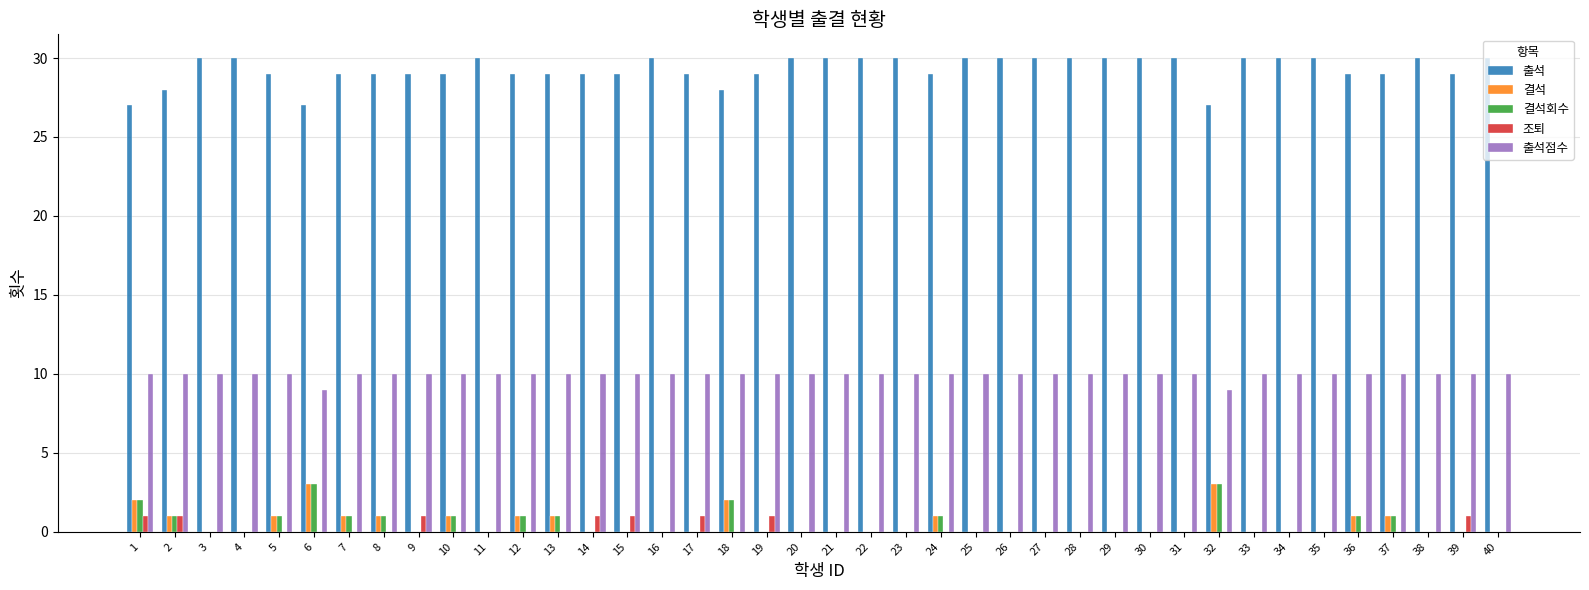

The 결석회수 series shows 1 at 10. True or false?

True